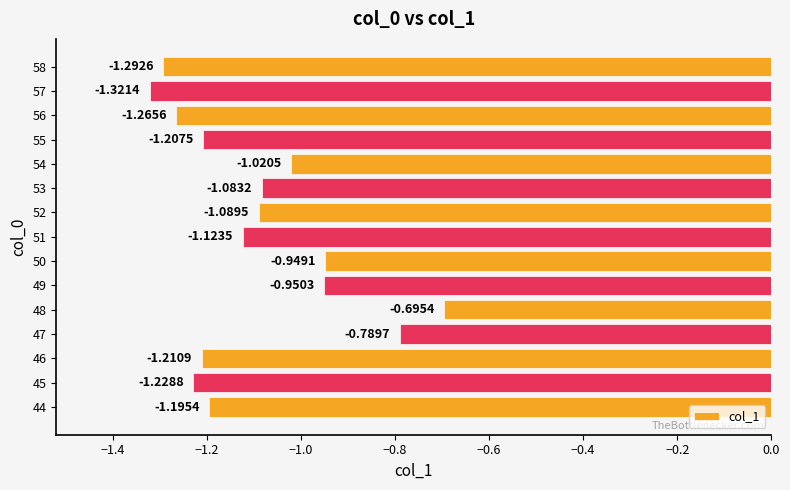

Which label corresponds to the largest value in the chart?

48